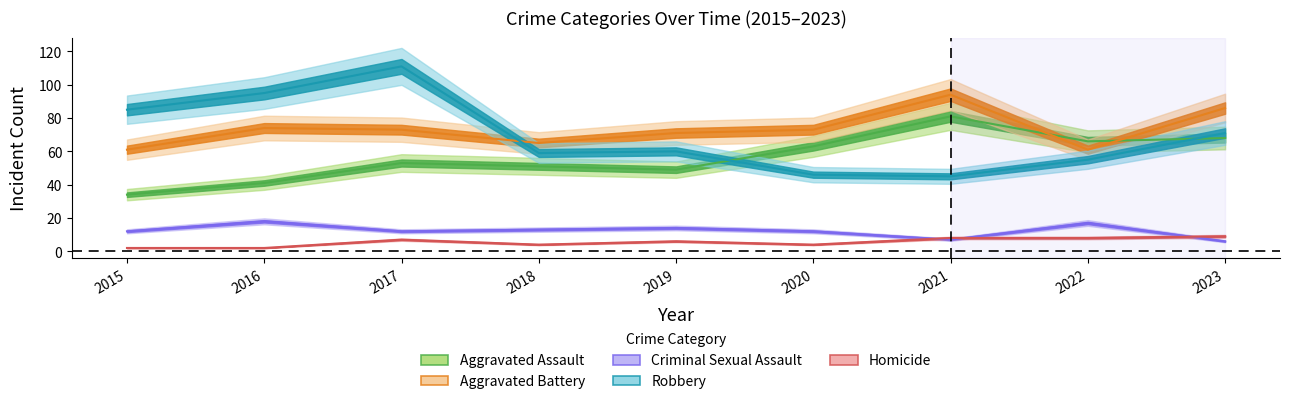

True or false: Aggravated Assault and Criminal Sexual Assault intersect in this chart.

False